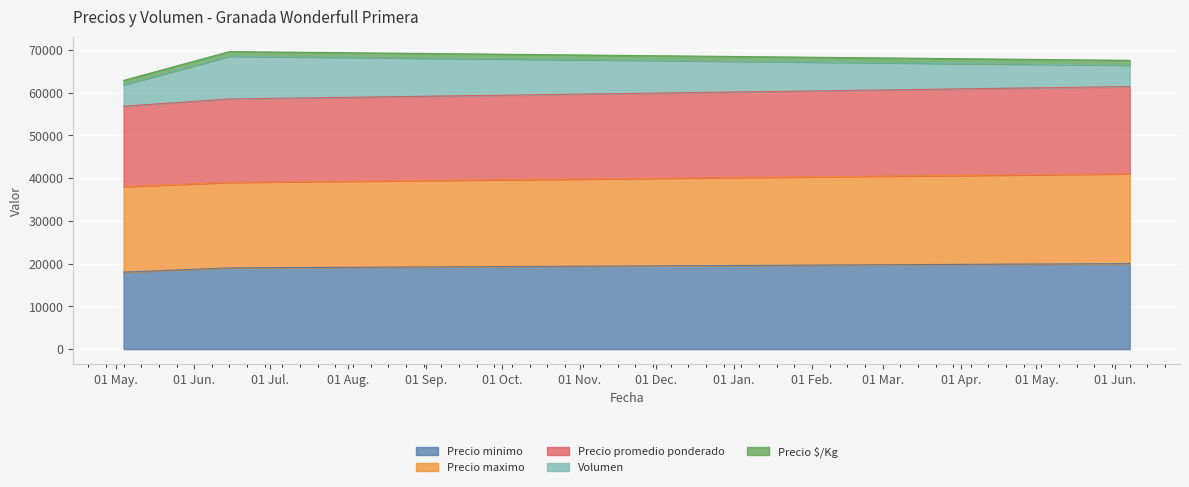

What is the maximum value for Precio minimo?

20000